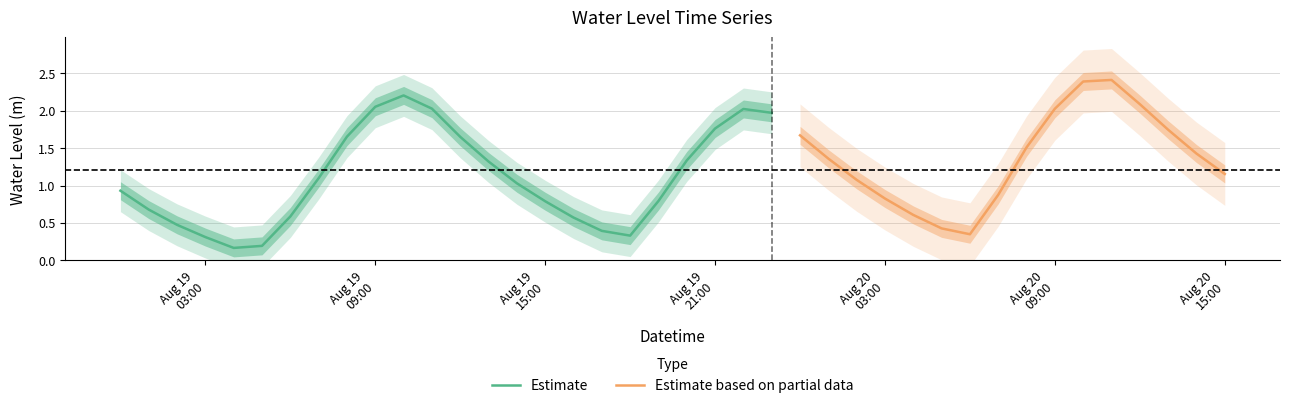

What is the maximum value shown in the chart?

2.4